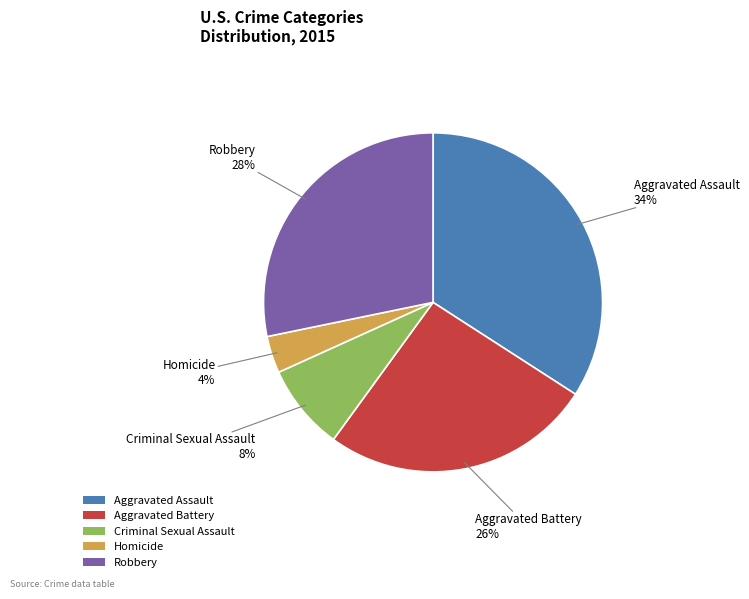

Which slice is the largest?

Aggravated Assault